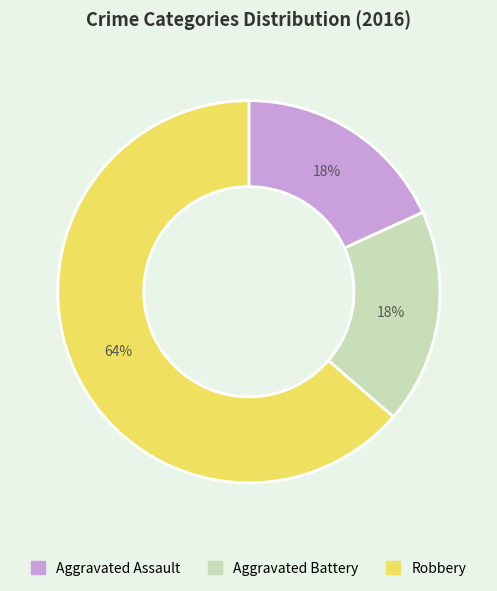

What is the largest slice in the pie chart?

Robbery